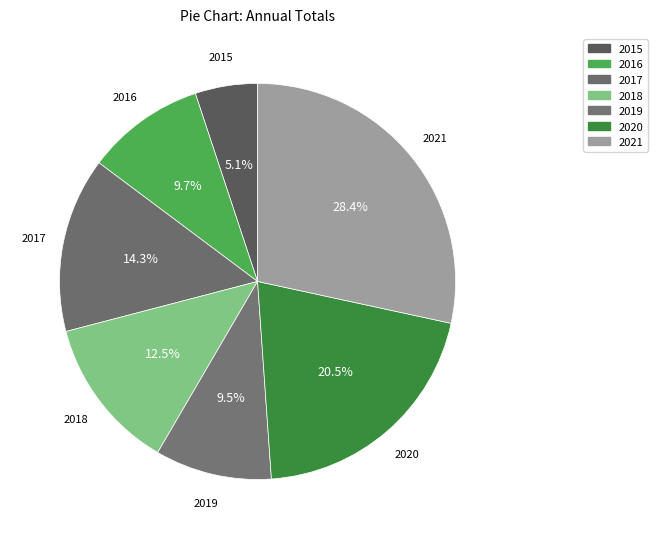

How many slices are in this pie chart?

7